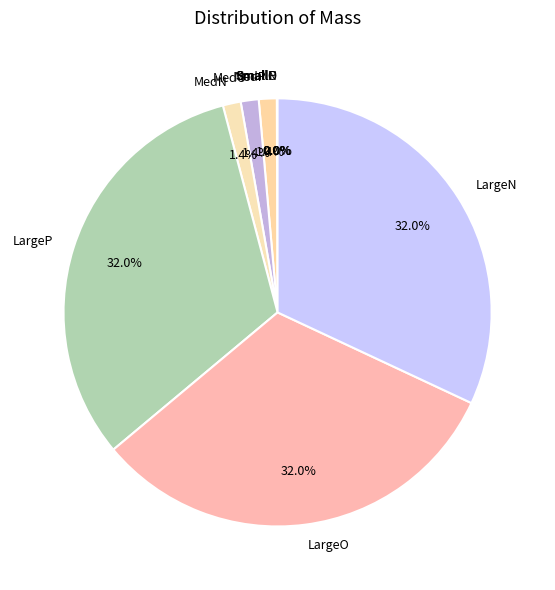

Combined, do MedO and MedP account for over 50%?

No